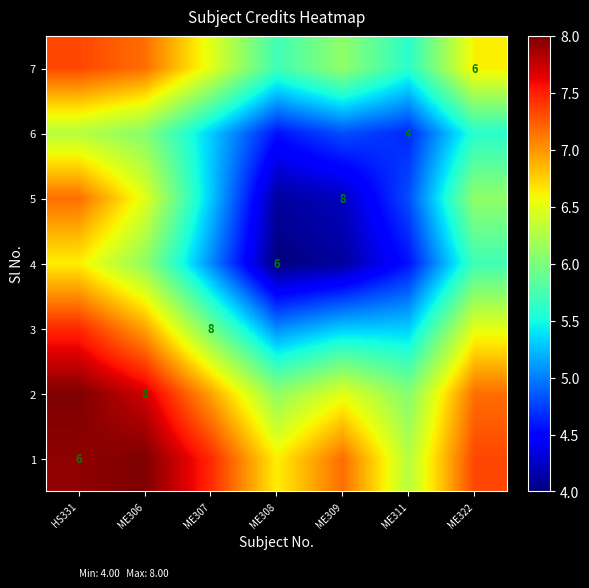

Which has a higher value, ME309 or ME306?

ME306